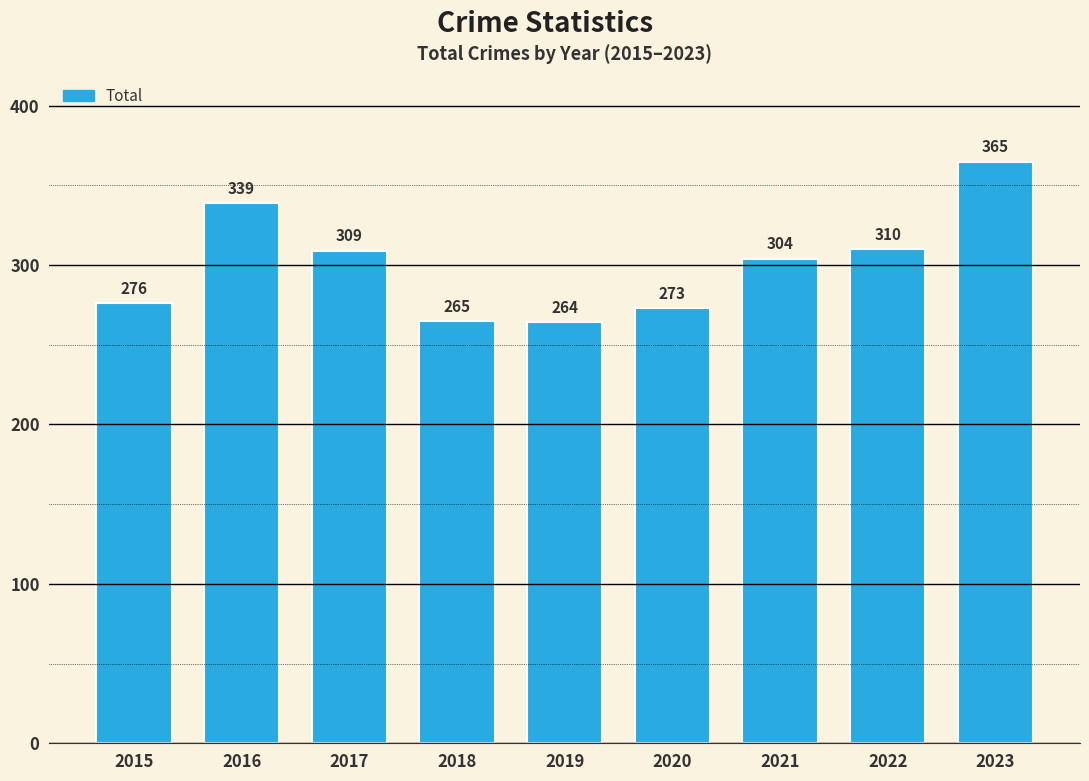

List the labels in order of value, largest first.

2023, 2016, 2022, 2017, 2021, 2015, 2020, 2018, 2019